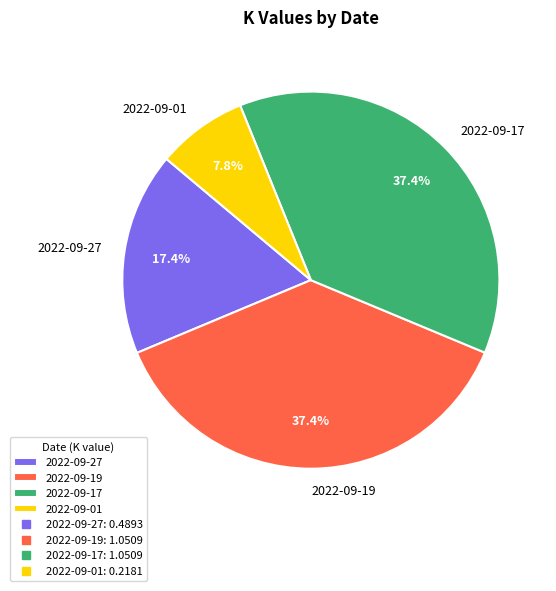

Approximately how many times larger is the value at 2022-09-01 compared to 2022-09-19?

0.2